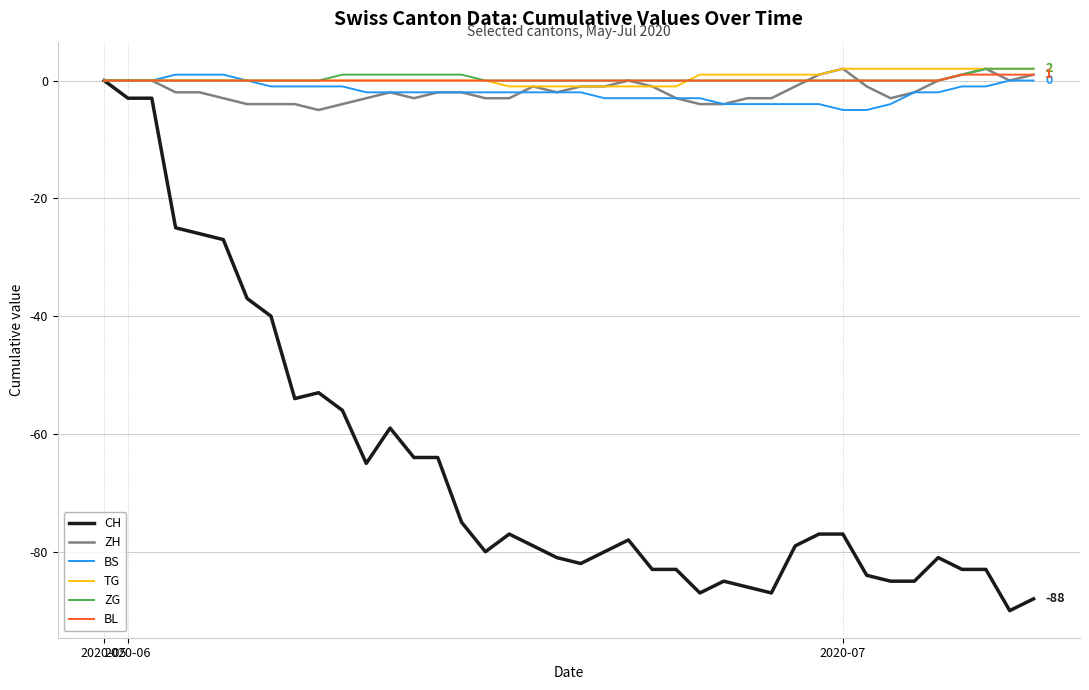

Which series has the largest range (max minus min)?

CH